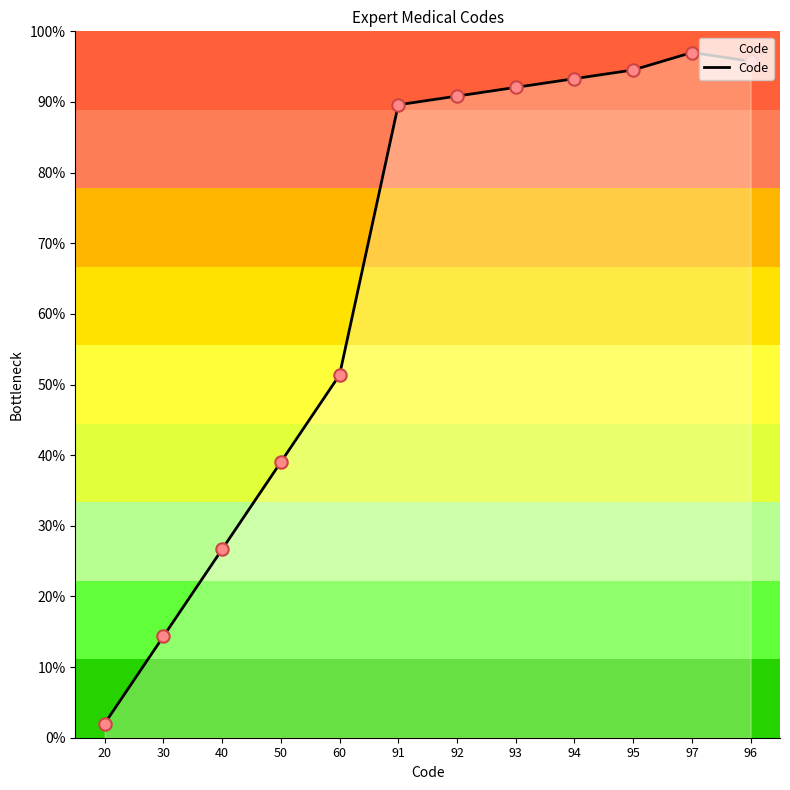

What is the ratio of the value at 96 to the value at 91?

1.1